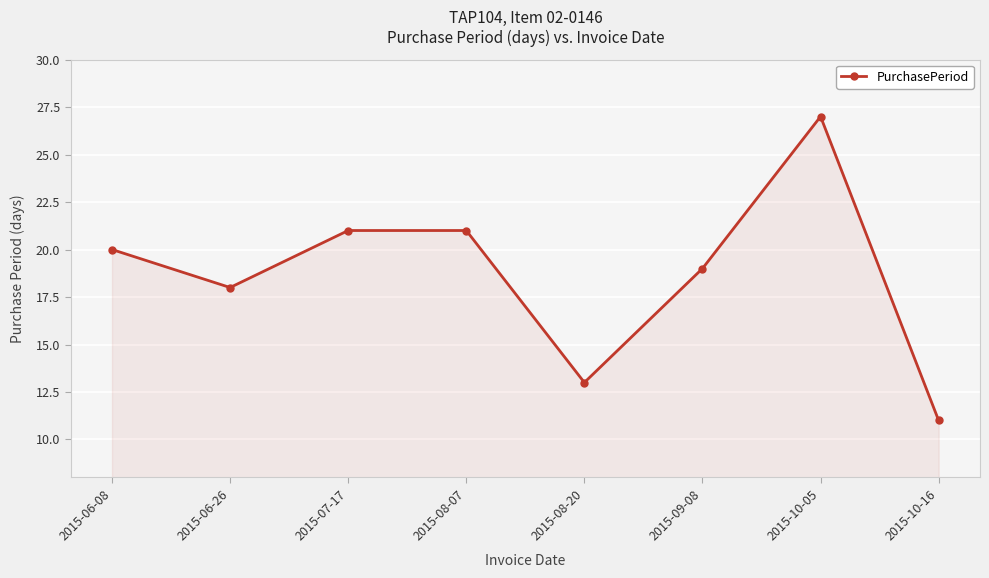

Is it true that the value at 2015-06-26 is 18?

True